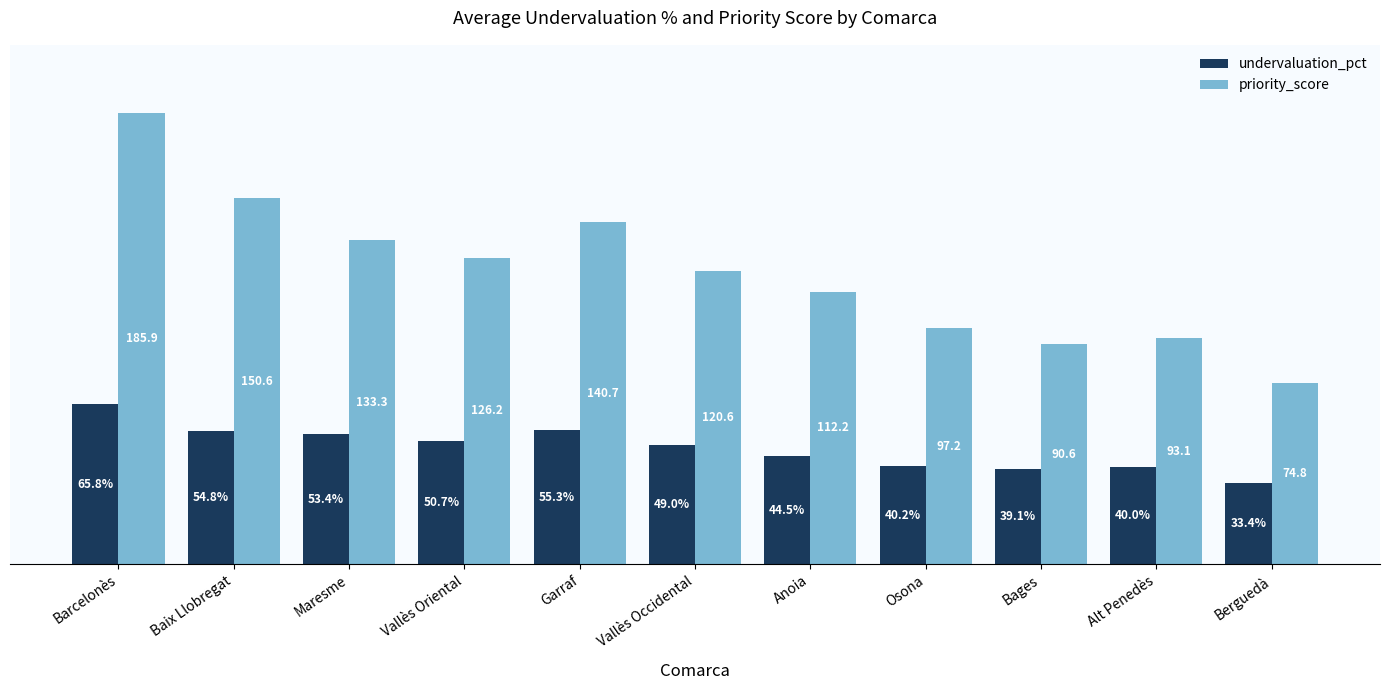

Is the value of undervaluation_pct at Bages greater than the value of priority_score at Osona?

No